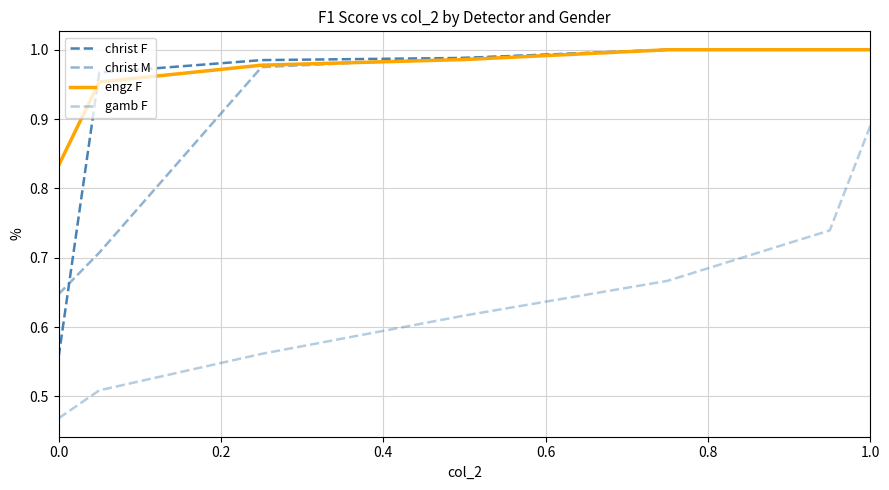

What is the sum of all christ M values?

6.3